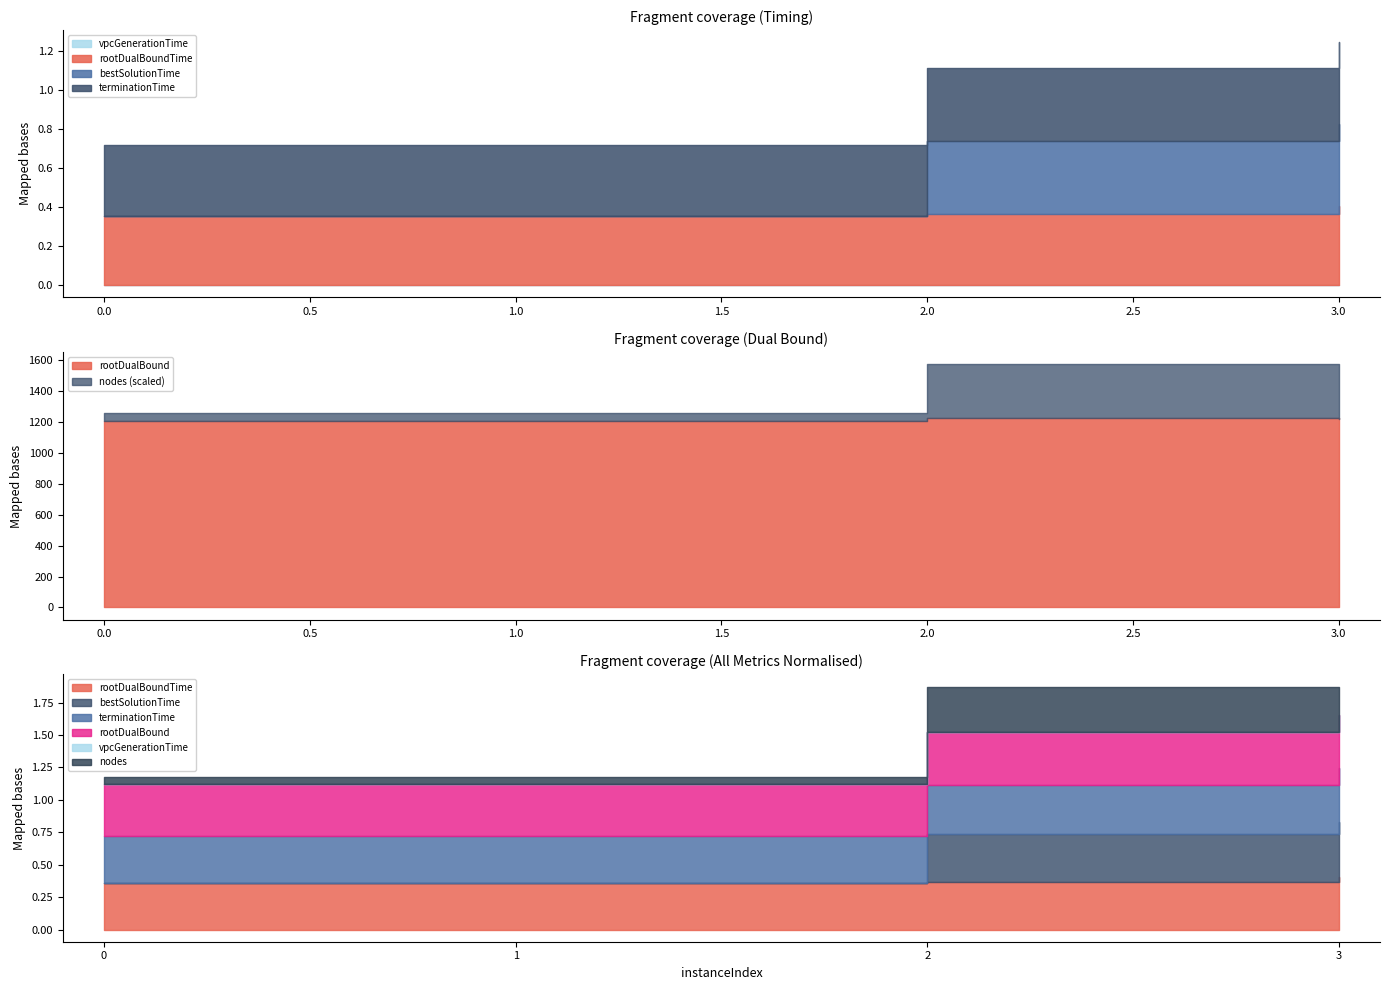

True or false: vpcGenerationTime and rootDualBound intersect in this chart.

False